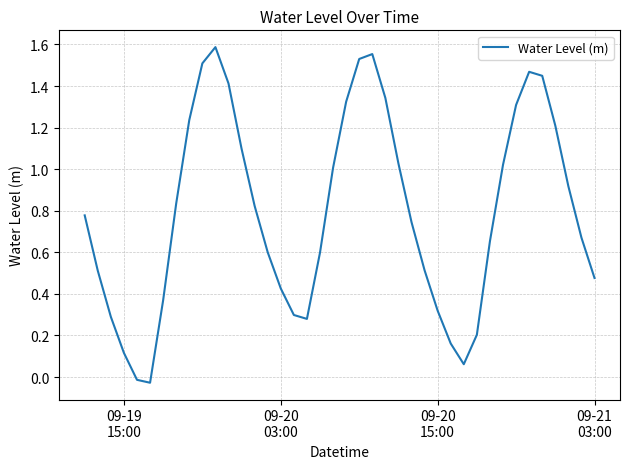

Reading left to right, transcribe all the data shown in this chart.

0.8	0.5	0.3	0.1	-0.0	-0.0	0.4	0.8	1.2	1.5	1.6	1.4	1.1	0.8	0.6	0.4	0.3	0.3	0.6	1.0	1.3	1.5	1.6	1.3	1.0	0.7	0.5	0.3	0.2	0.1	0.2	0.7	1.0	1.3	1.5	1.4	1.2	0.9	0.7	0.5